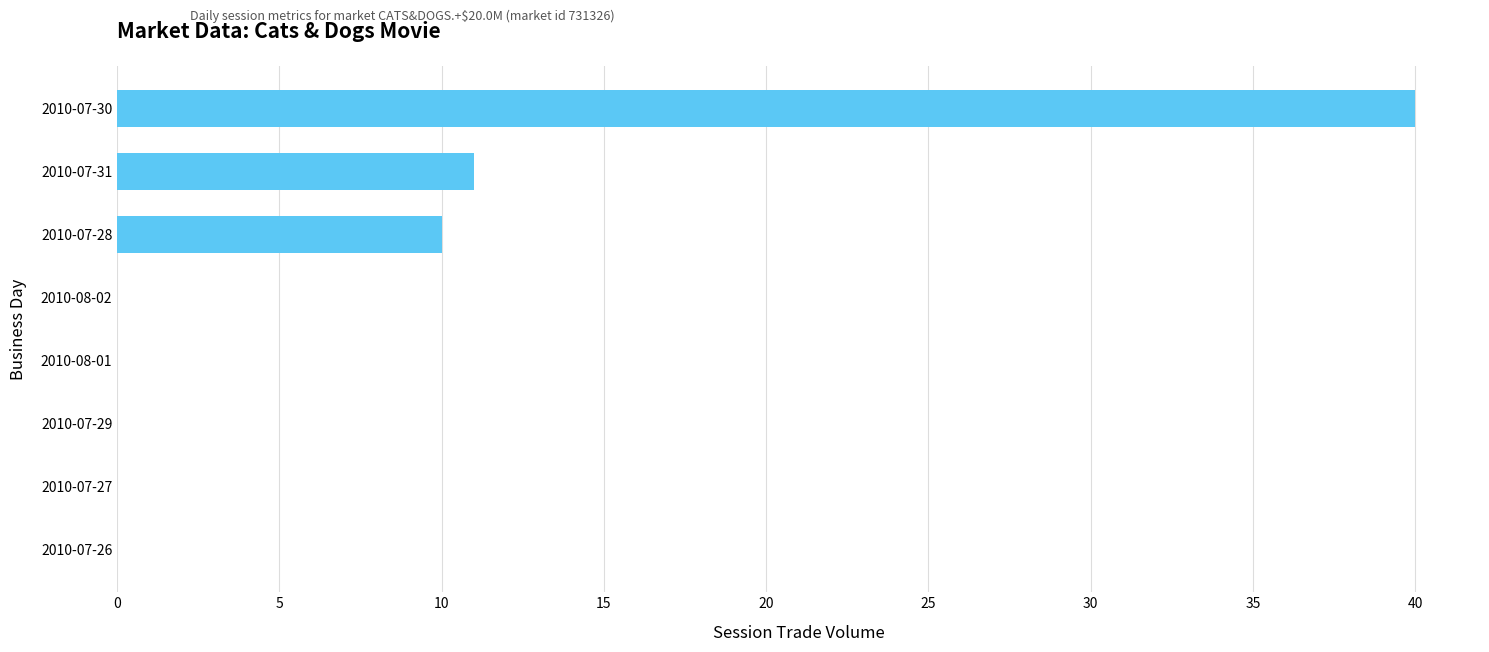

What is the maximum value shown in the chart?

40